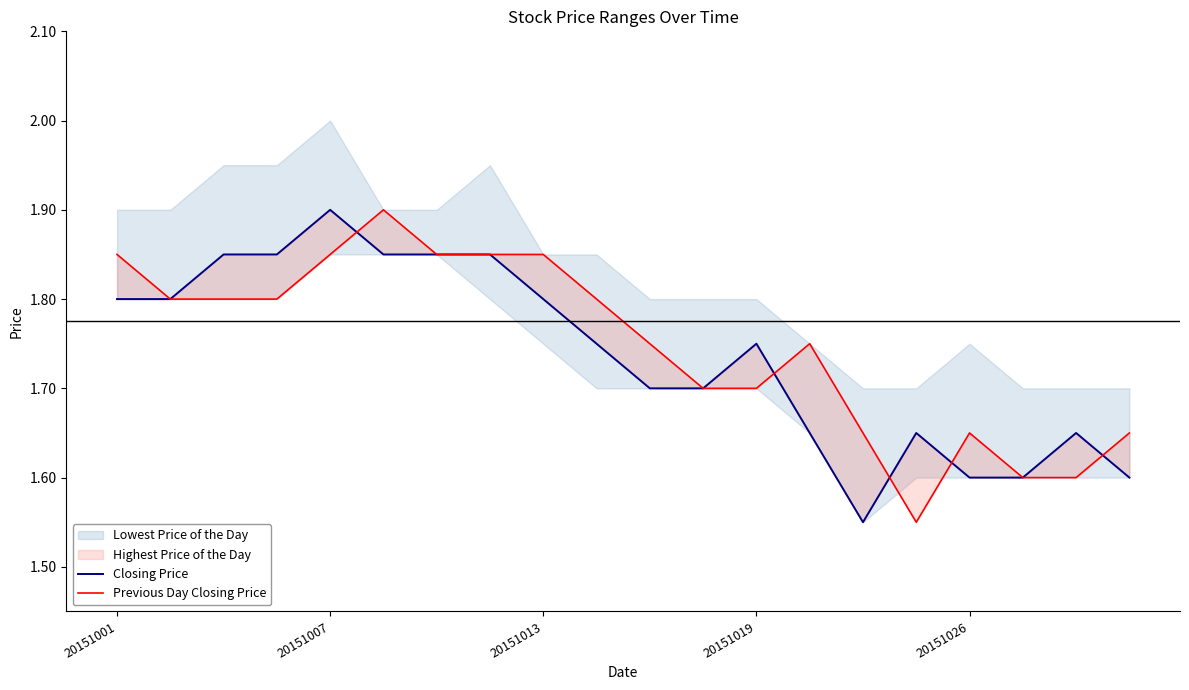

What is the sum of the Previous Day Closing Price values at 20151007 and 5?

3.7